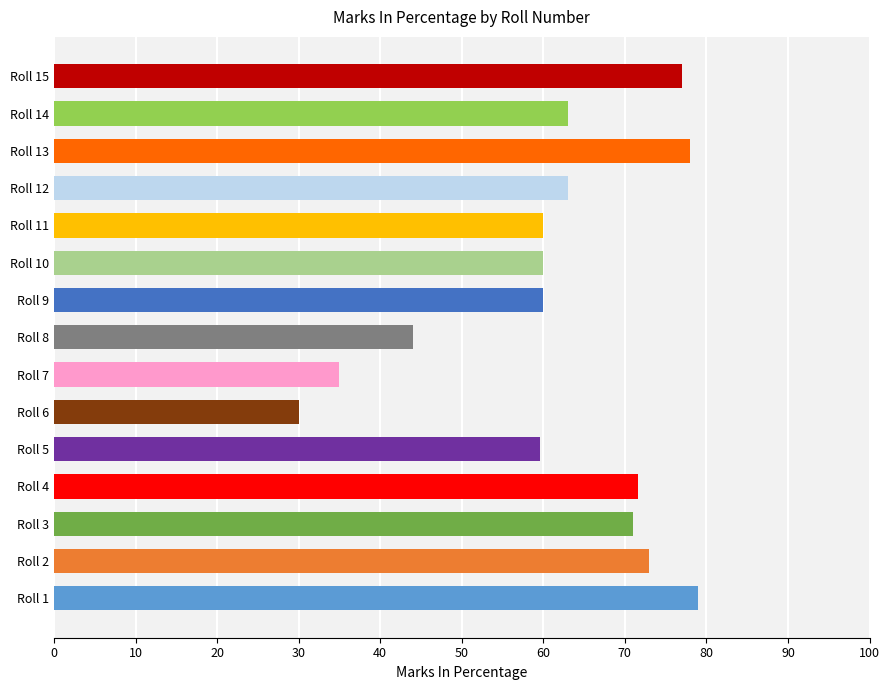

What is the sum of all values?

924.2